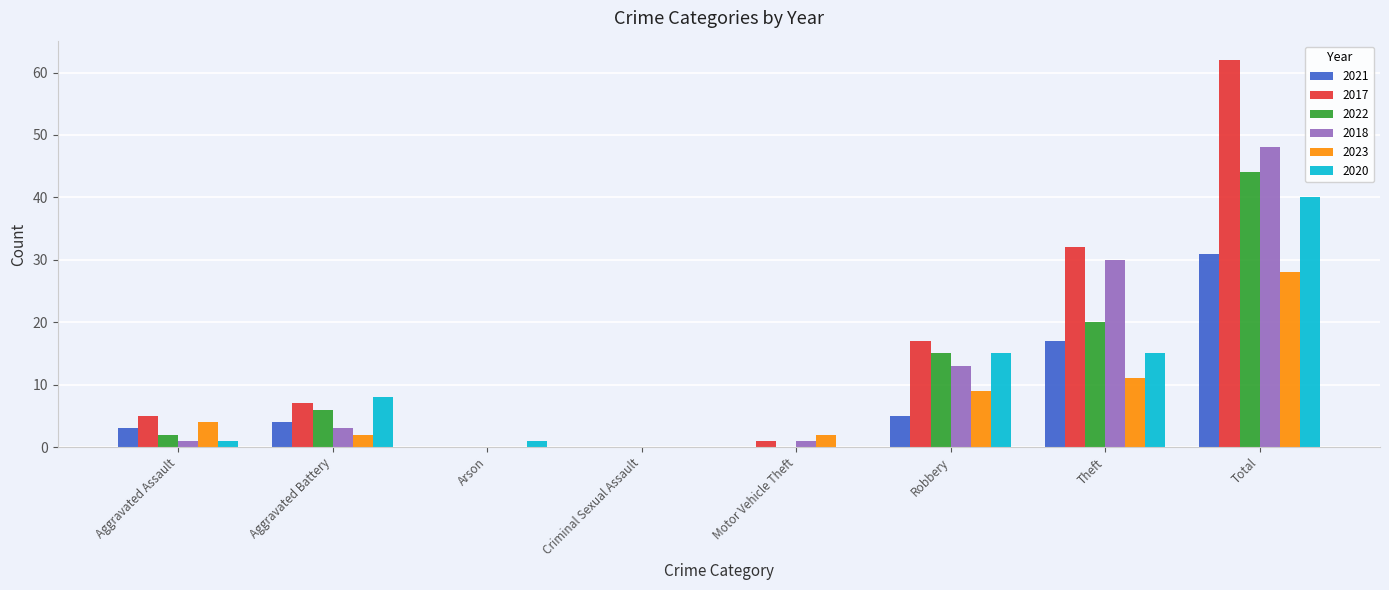

How many data points does each series have?

8